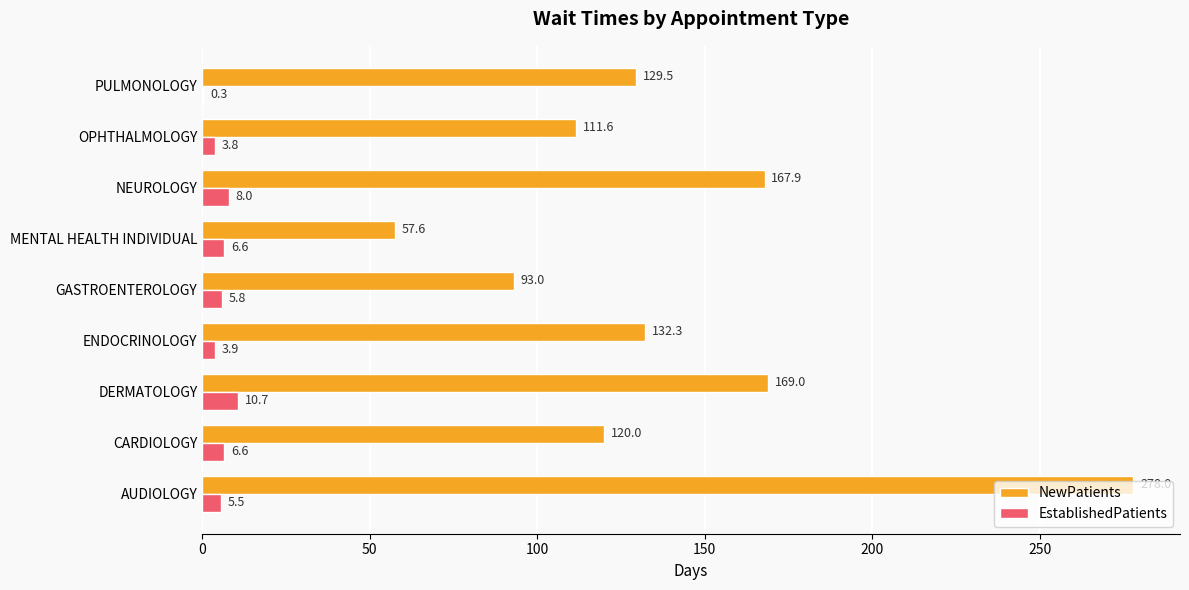

Where is EstablishedPatients nearest to the value 5?

AUDIOLOGY